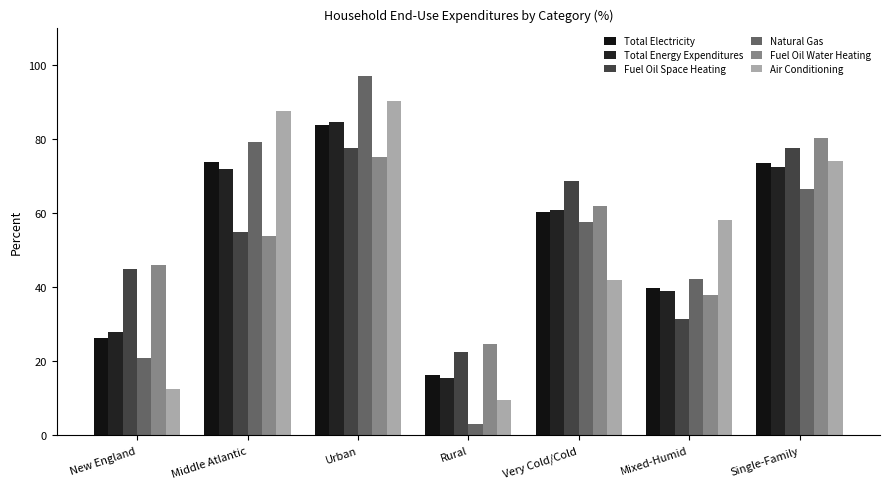

What is the label of the 3rd bar from the left?

Urban